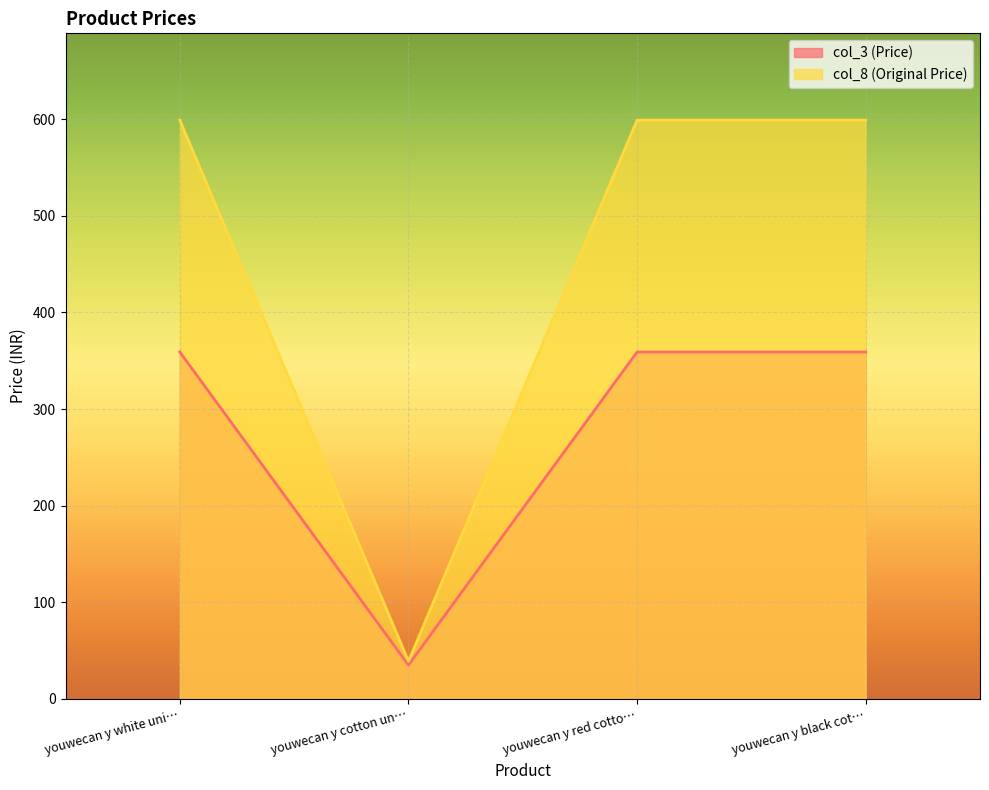

True or false: col_3 (Price) has more than 1 points higher than both neighbors.

False